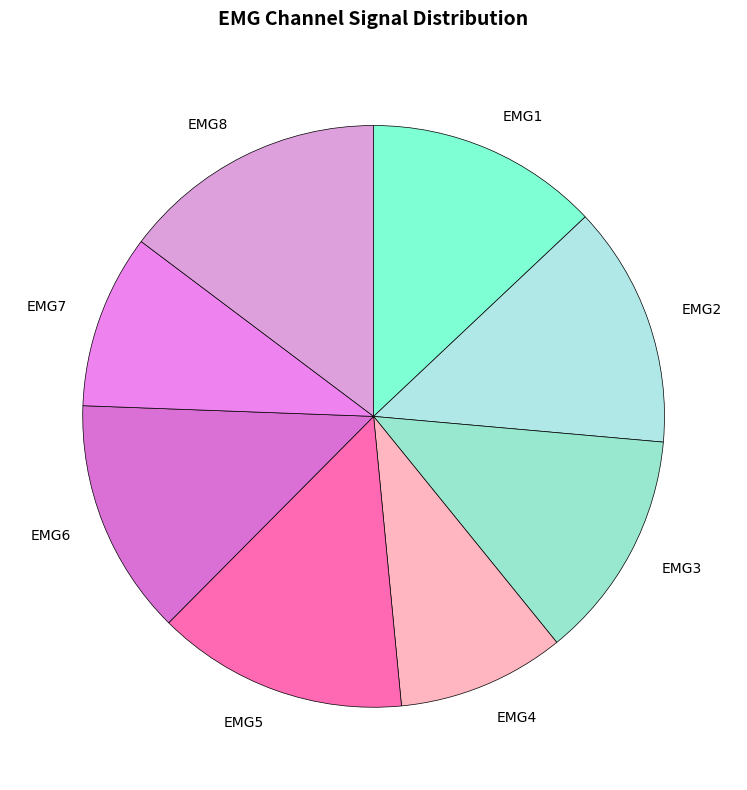

Do EMG1 and EMG6 together represent more than half of the pie?

No